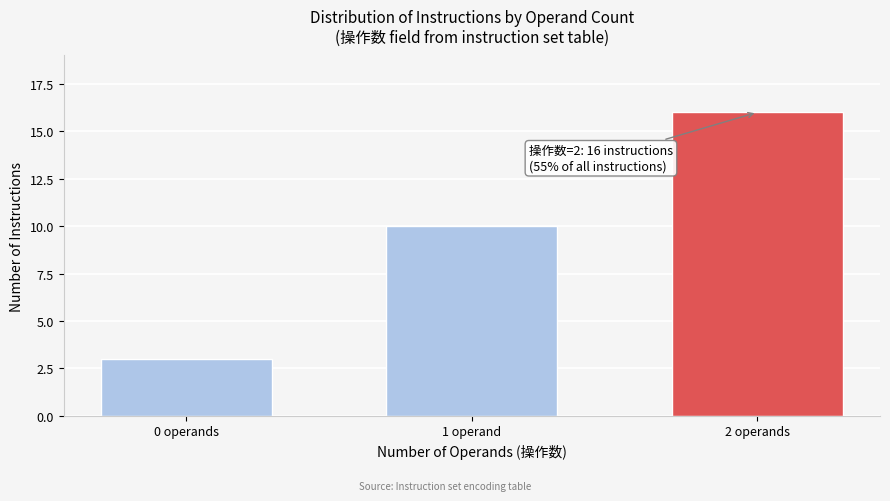

Reading right to left, transcribe all the data shown in this chart.

2 operands=16	1 operand=10	0 operands=3